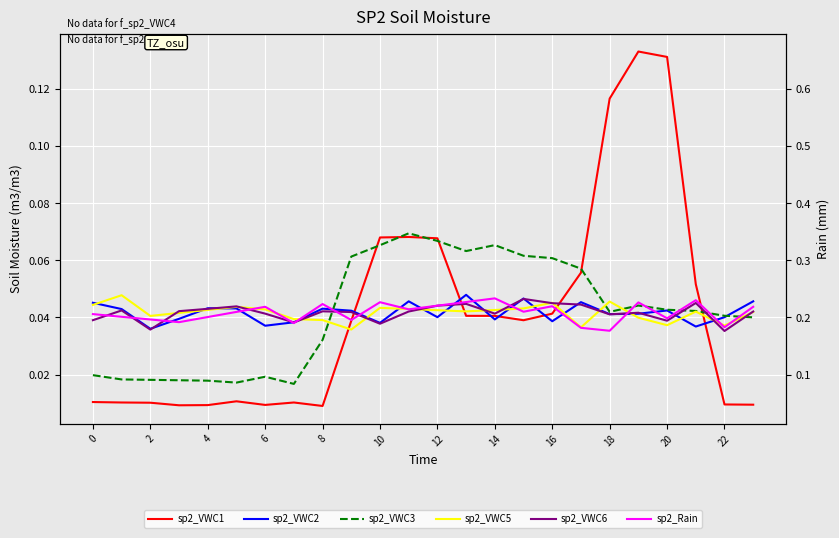

Reading left to right, extract all data points from this chart.

sp2_VWC1: 0.0	0.0	0.0	0.0	0.0	0.0	0.0	0.0	0.0	0.0	0.1	0.1	0.1	0.0	0.0	0.0	0.0	0.1	0.1	0.1	0.1	0.1	0.0	0.0
sp2_VWC2: 0.0	0.0	0.0	0.0	0.0	0.0	0.0	0.0	0.0	0.0	0.0	0.0	0.0	0.0	0.0	0.0	0.0	0.0	0.0	0.0	0.0	0.0	0.0	0.0
sp2_VWC3: 0.0	0.0	0.0	0.0	0.0	0.0	0.0	0.0	0.0	0.1	0.1	0.1	0.1	0.1	0.1	0.1	0.1	0.1	0.0	0.0	0.0	0.0	0.0	0.0
sp2_VWC5: 0.0	0.0	0.0	0.0	0.0	0.0	0.0	0.0	0.0	0.0	0.0	0.0	0.0	0.0	0.0	0.0	0.0	0.0	0.0	0.0	0.0	0.0	0.0	0.0
sp2_VWC6: 0.0	0.0	0.0	0.0	0.0	0.0	0.0	0.0	0.0	0.0	0.0	0.0	0.0	0.0	0.0	0.0	0.0	0.0	0.0	0.0	0.0	0.0	0.0	0.0
sp2_Rain: 0.0	0.0	0.0	0.0	0.0	0.0	0.0	0.0	0.0	0.0	0.0	0.0	0.0	0.0	0.0	0.0	0.0	0.0	0.0	0.0	0.0	0.0	0.0	0.0